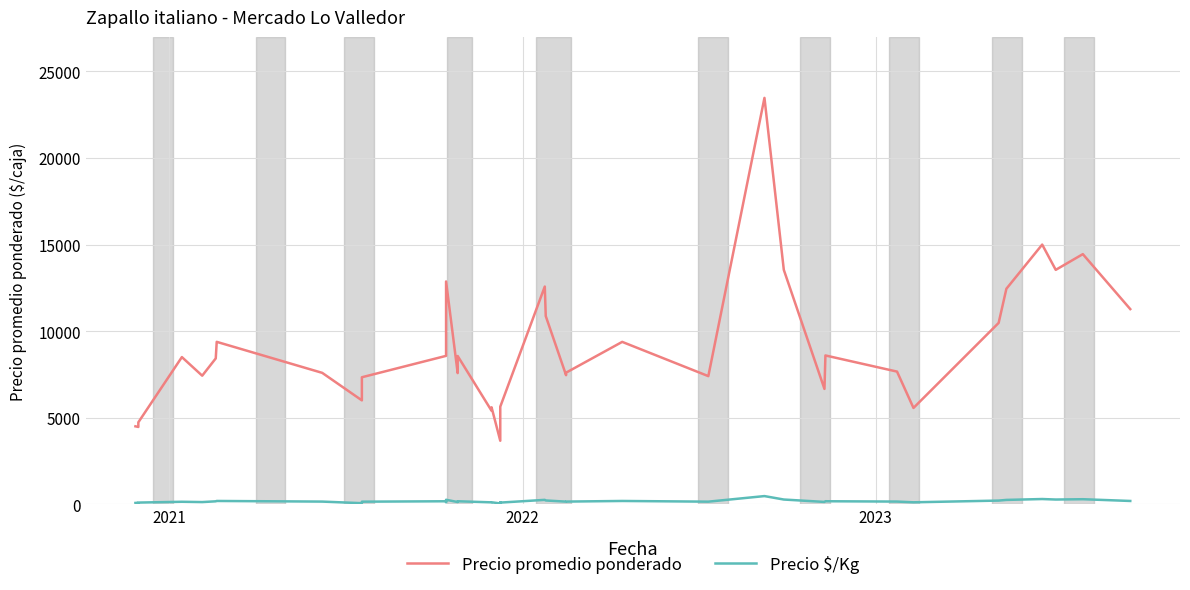

What is the difference between the second highest and minimum values in the Precio $/Kg series?

254